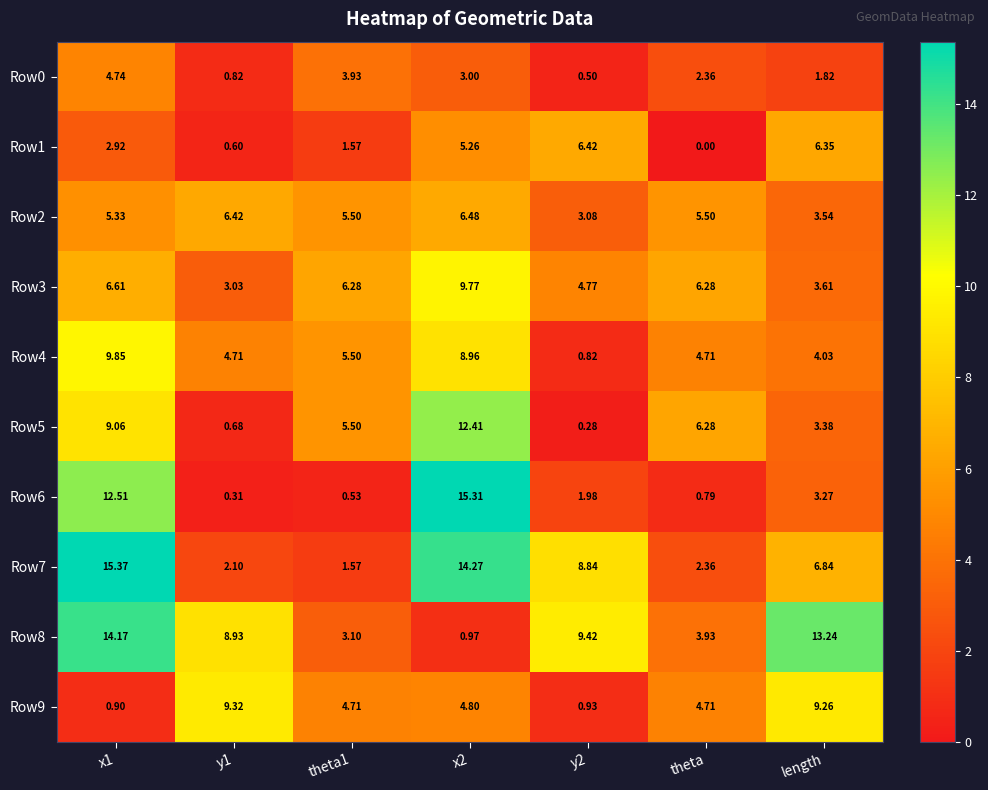

Is the value of Row2 at theta greater than the value of Row9 at x2?

Yes